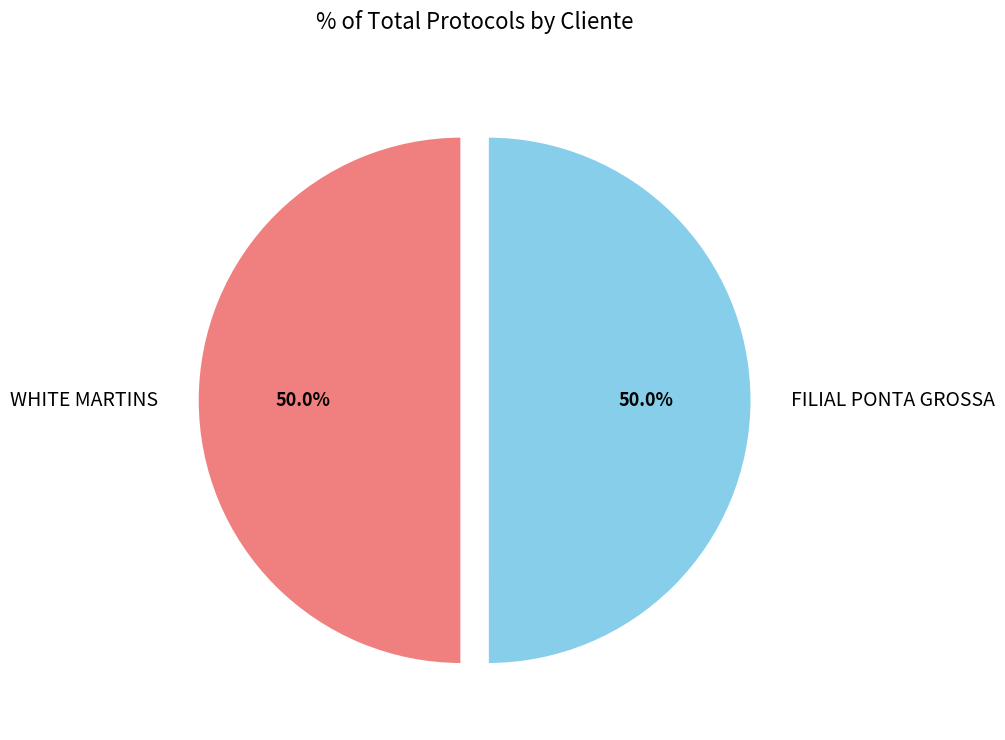

How much of the chart is everything except WHITE MARTINS?

50.0%